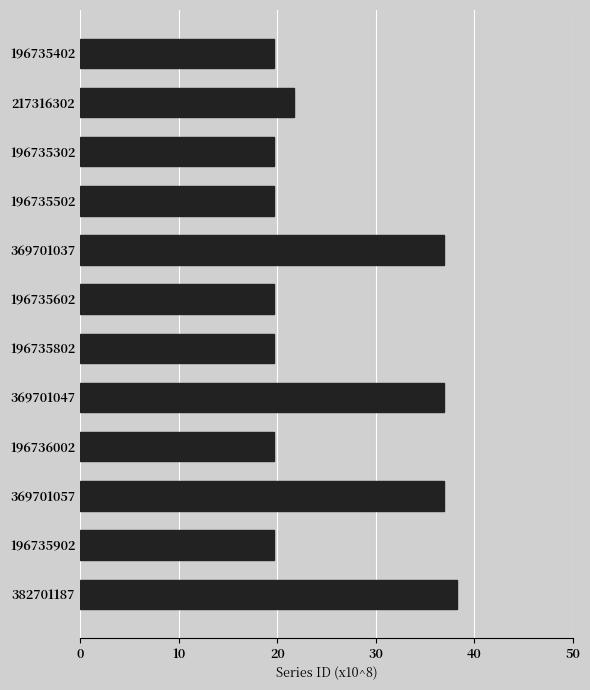

What is the average value?

25.7